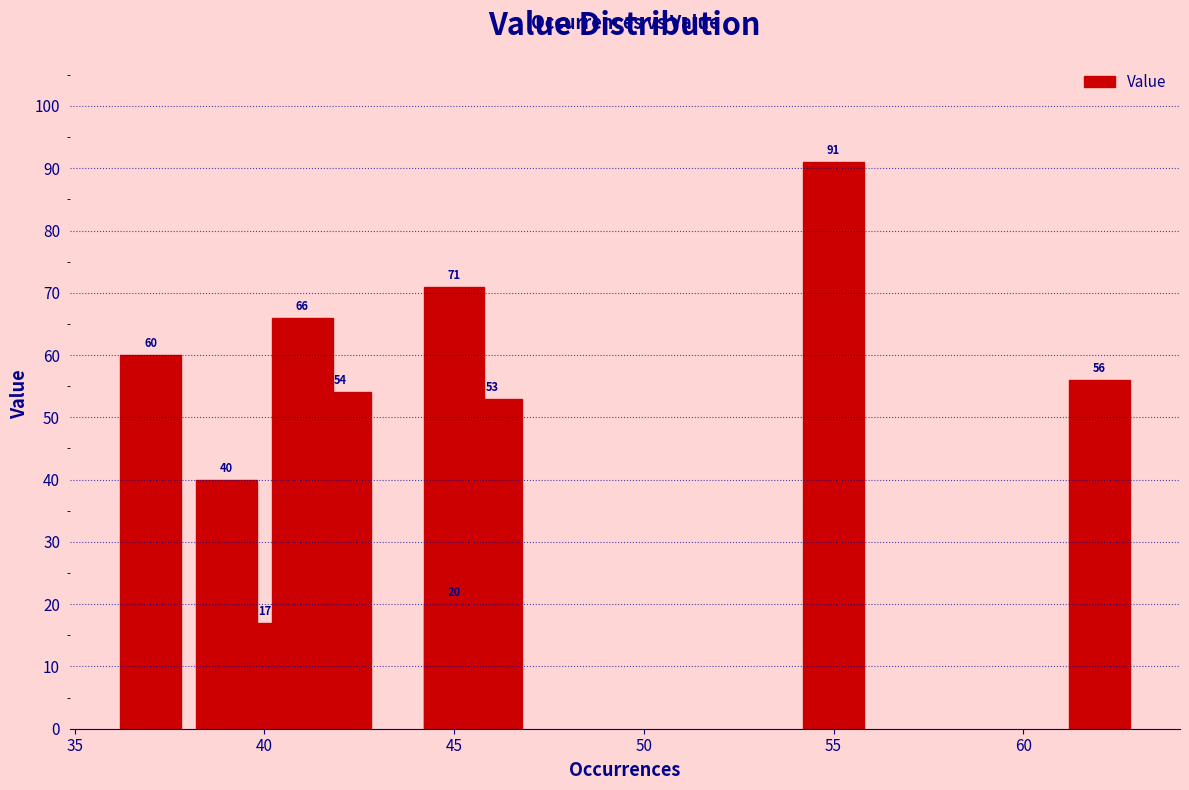

Does the chart contain any negative values?

No